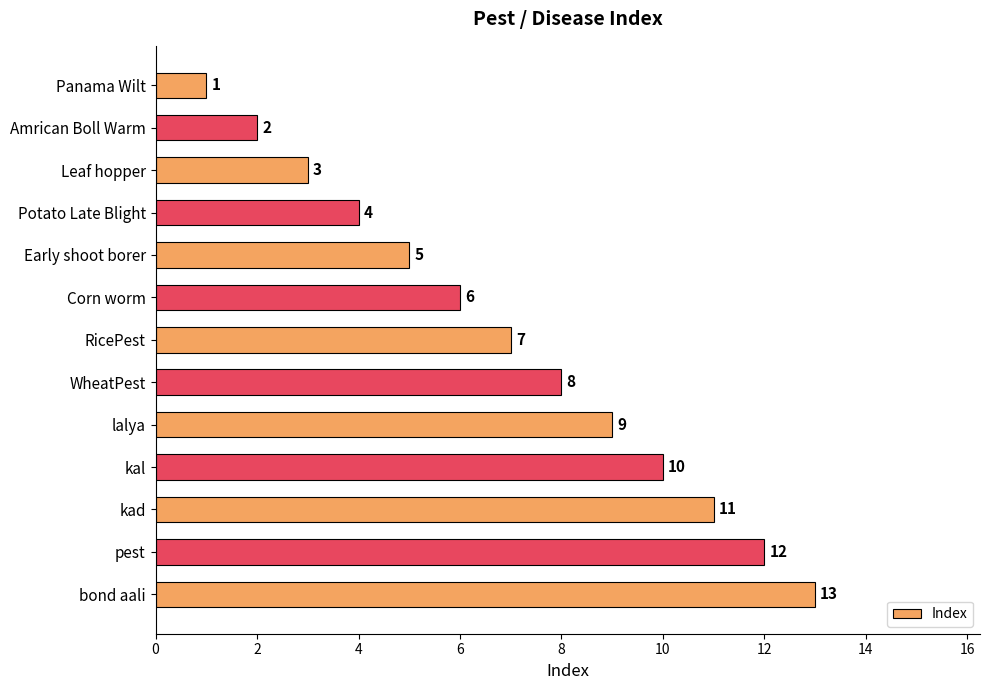

Count the number of data series in this chart.

1